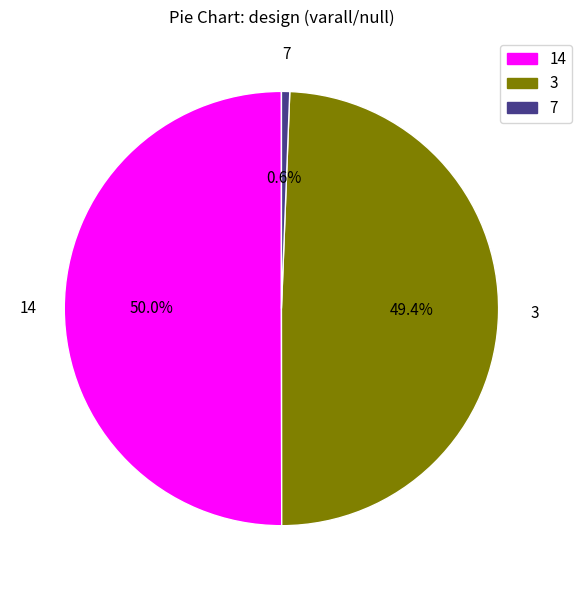

Between 14 and 3, which is larger?

14